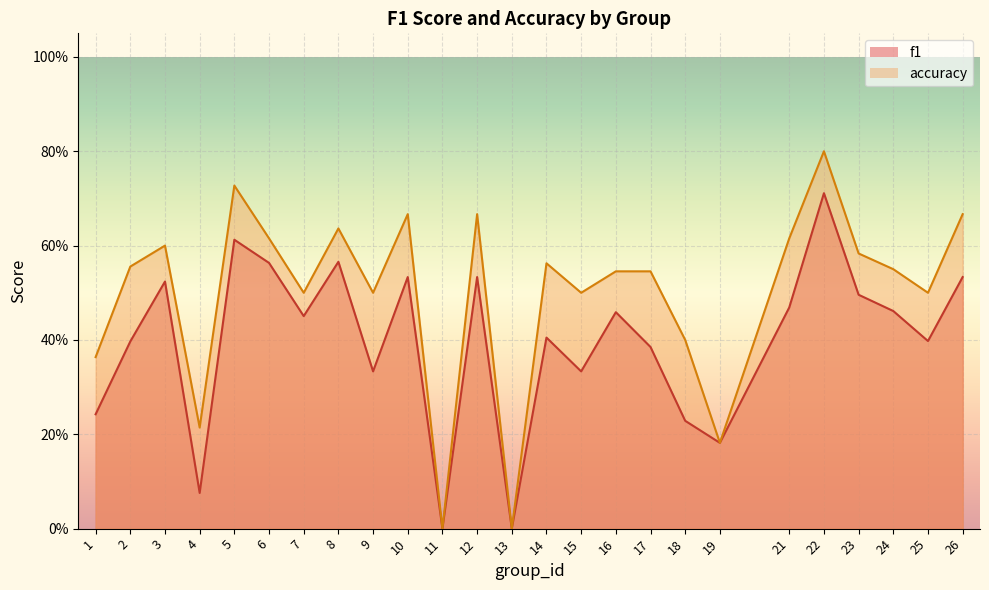

What are all the series names shown in the legend?

f1, accuracy